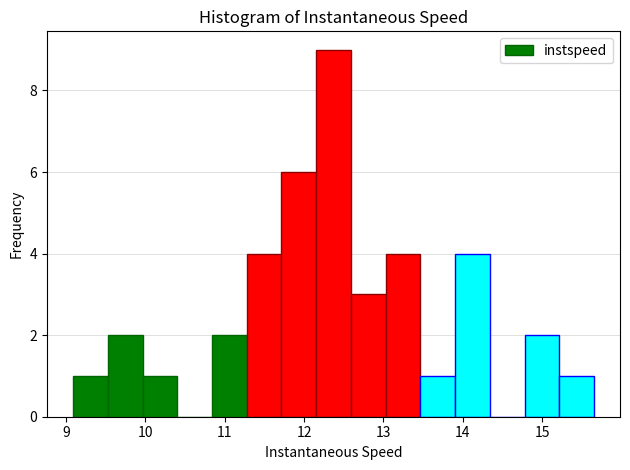

Reading left to right, list every bar in this chart as the range it spans on the x-axis followed by its height. Neither the bar edges nor the heights are printed on the chart, so give them approximately, as read against the axes.

9.1 to 9.5: 1
9.5 to 10.0: 2
10.0 to 10.4: 1
10.4 to 10.8: 0
10.8 to 11.3: 2
11.3 to 11.7: 4
11.7 to 12.2: 6
12.2 to 12.6: 9
12.6 to 13.0: 3
13.0 to 13.5: 4
13.5 to 13.9: 1
13.9 to 14.3: 4
14.3 to 14.8: 0
14.8 to 15.2: 2
15.2 to 15.7: 1